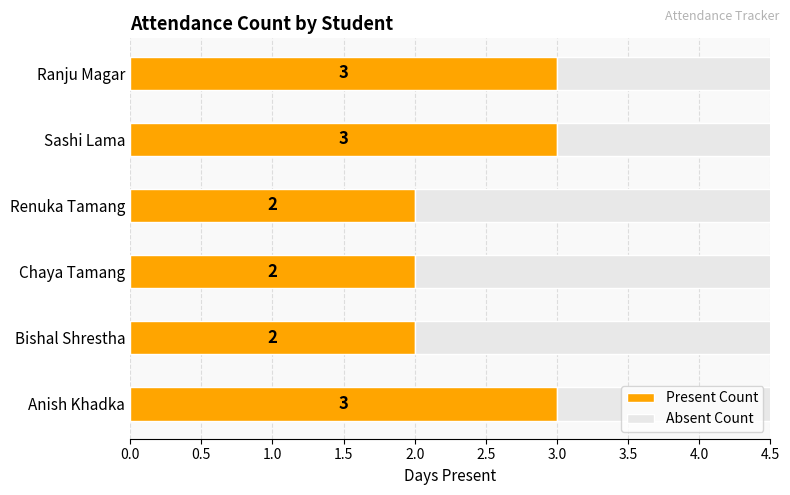

Is the value of Absent Count at Sashi Lama greater than the value of Present Count at Sashi Lama?

Yes